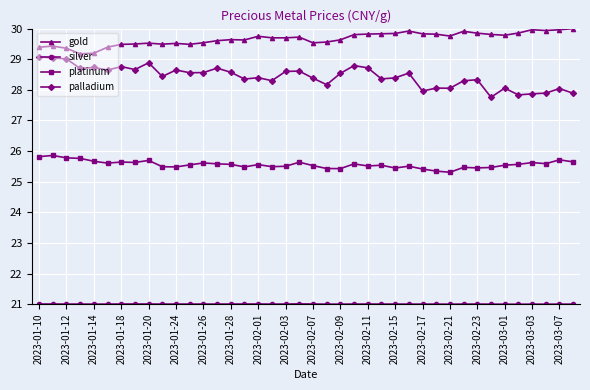

What is the highest value of the gold series?

30.0